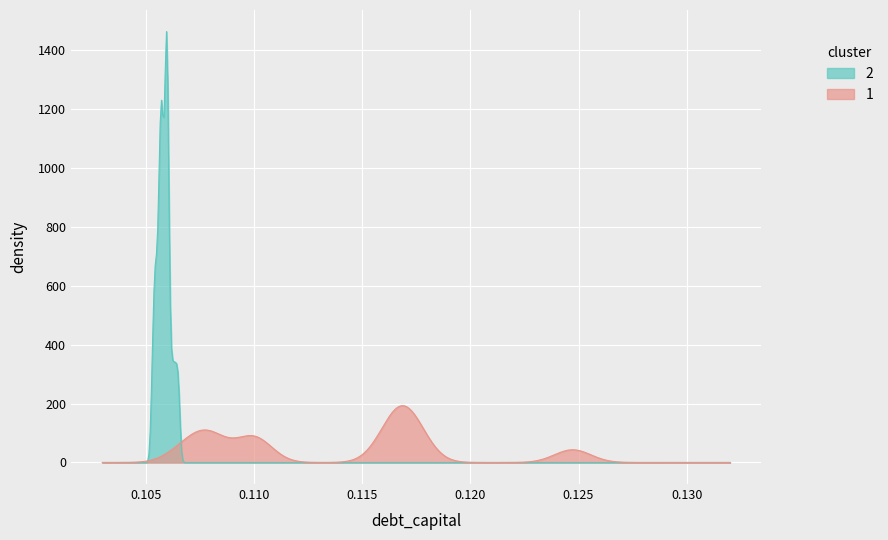

What is the maximum value shown in the chart?

1462.7